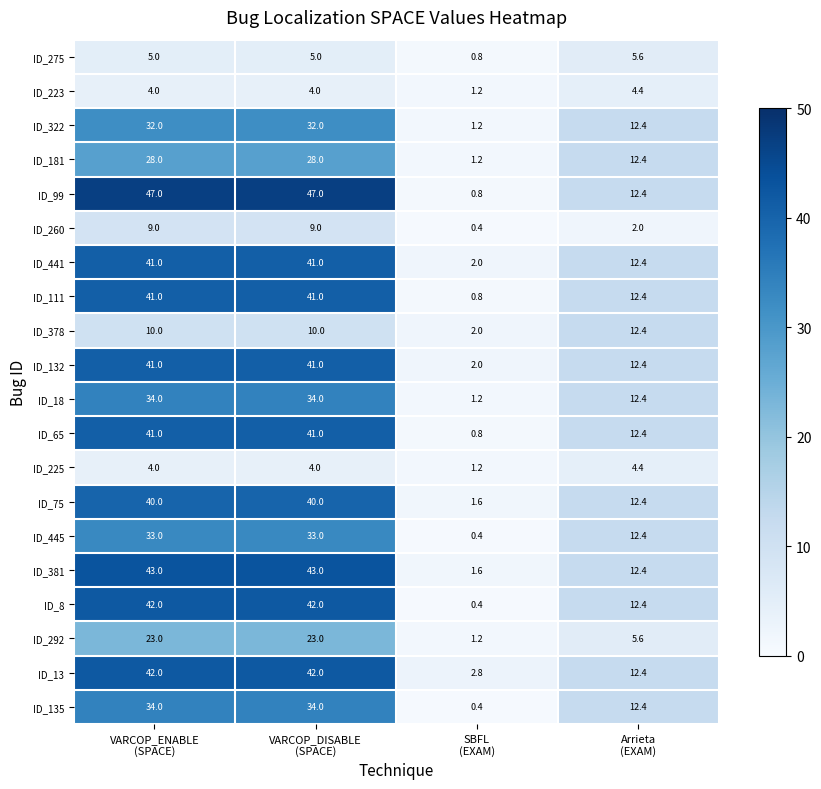

What is the average value of the ID_292 series?

13.2